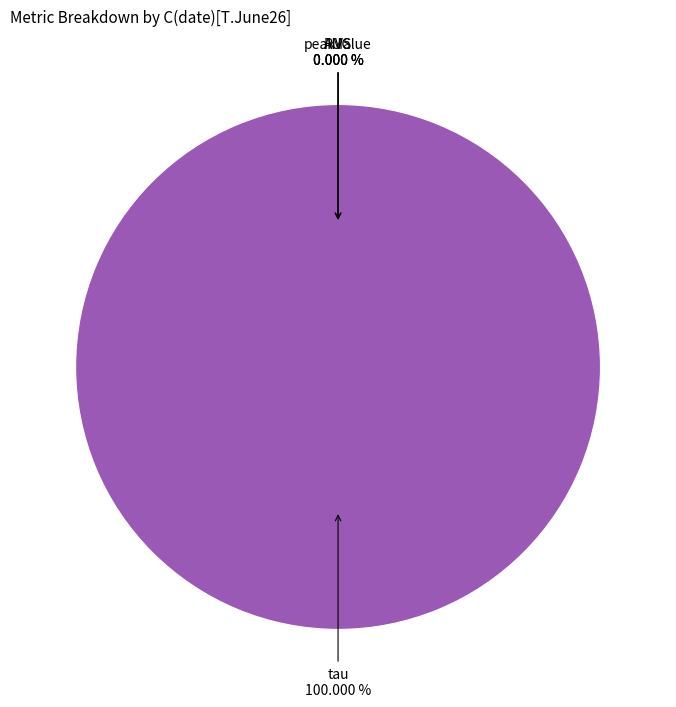

How much of the chart is everything except RMS?

100.0%